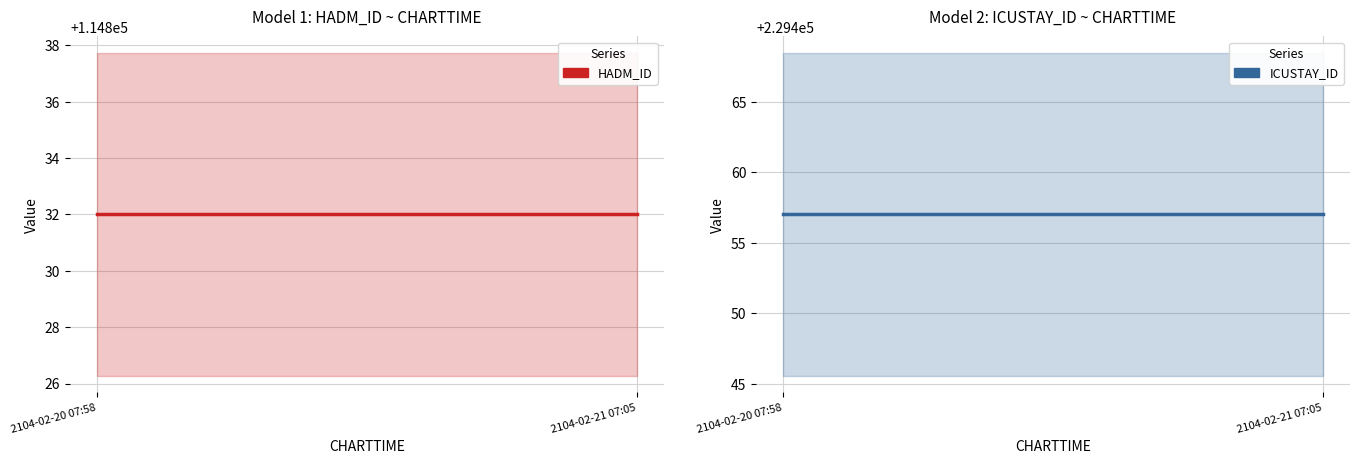

Does the chart display data point markers on the line(s)?

No